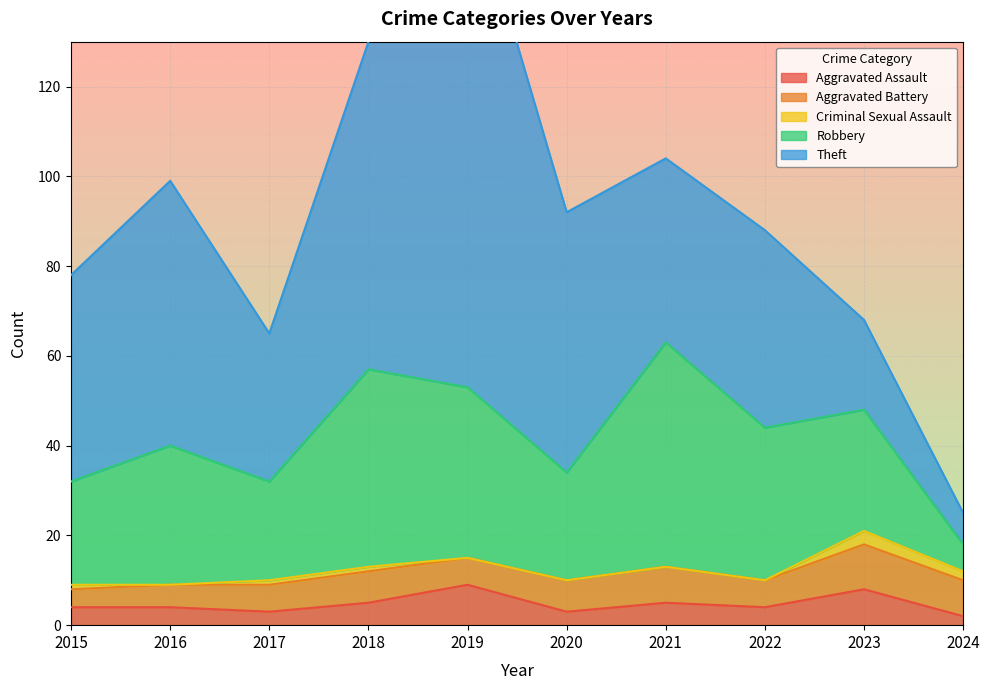

Where do Robbery and Theft first cross each other?

2020 and 2021